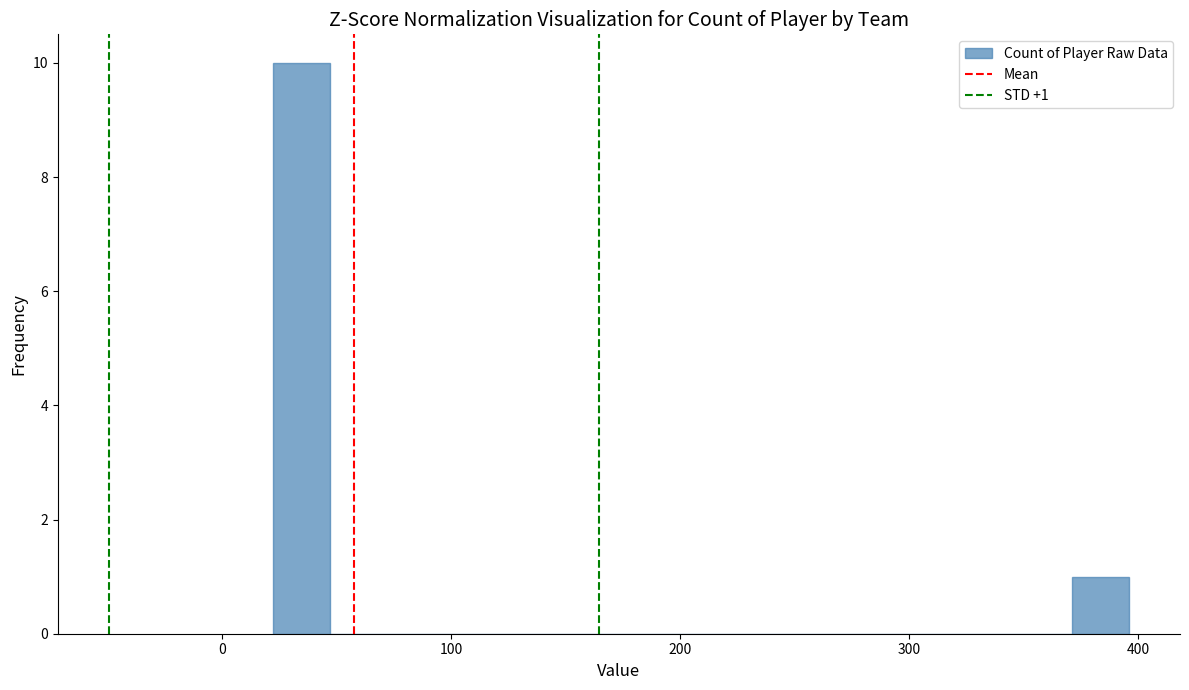

Read against the x-axis, roughly where is the centre of the tallest bar?

30